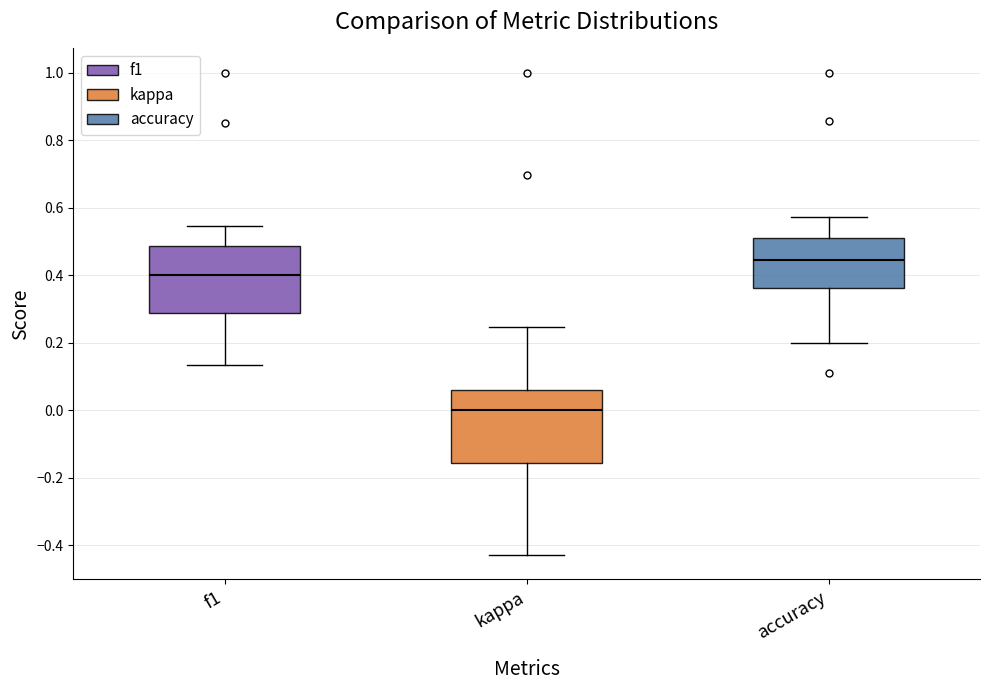

Reading left to right, transcribe this box plot: for each box, give where its median line is, the range the box spans, and where its two whiskers end, as read against the y-axis. The values are not printed on the chart, so give them approximately, as read against the axis.

f1: median 0.40, box 0.28 to 0.48, whiskers 0.14 to 0.54
kappa: median 0.00, box -0.16 to 0.06, whiskers -0.42 to 0.24
accuracy: median 0.44, box 0.36 to 0.50, whiskers 0.20 to 0.58